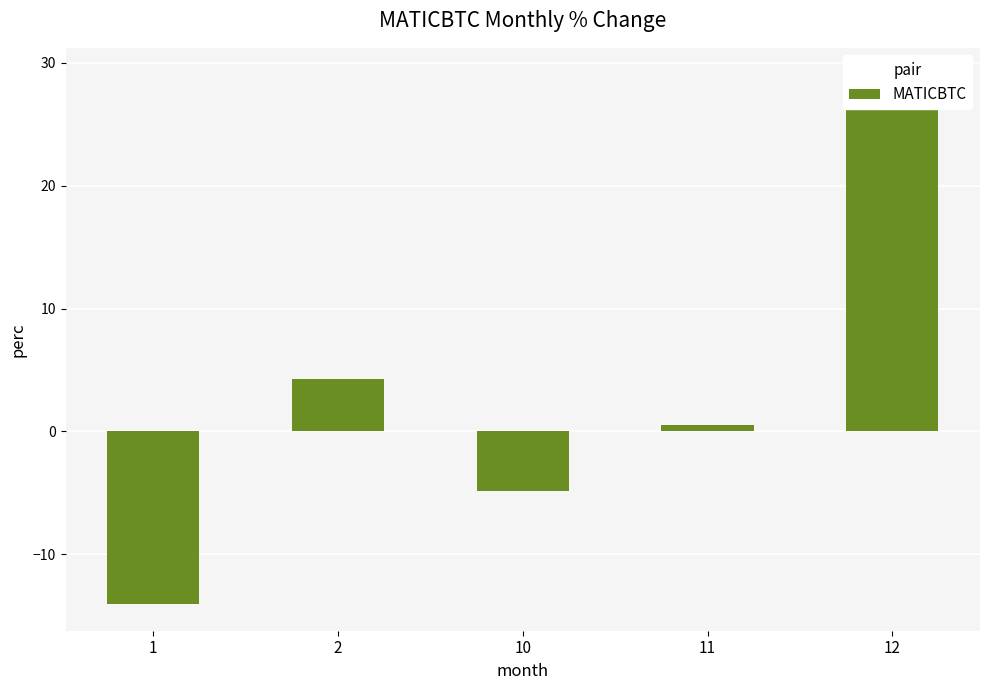

What is the value of the 3rd bar from the left?

-4.9